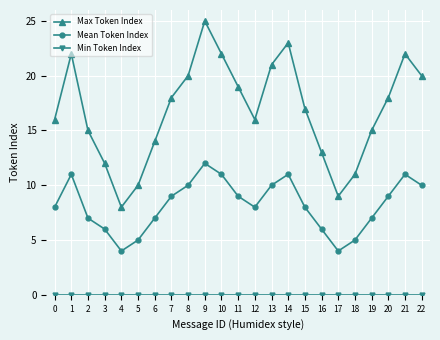

True or false: Max Token Index and Mean Token Index intersect in this chart.

False